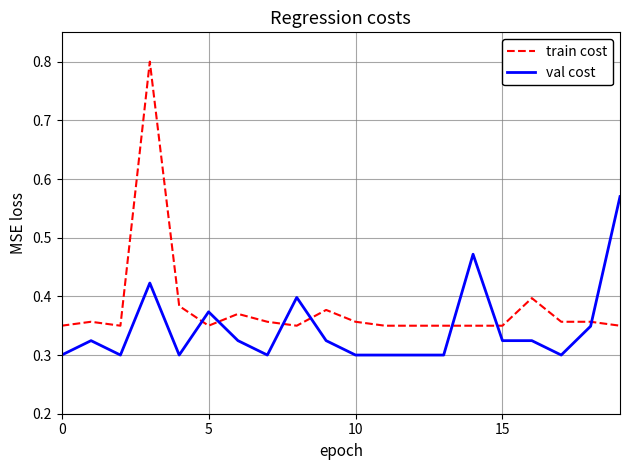

Count the number of data series in this chart.

2